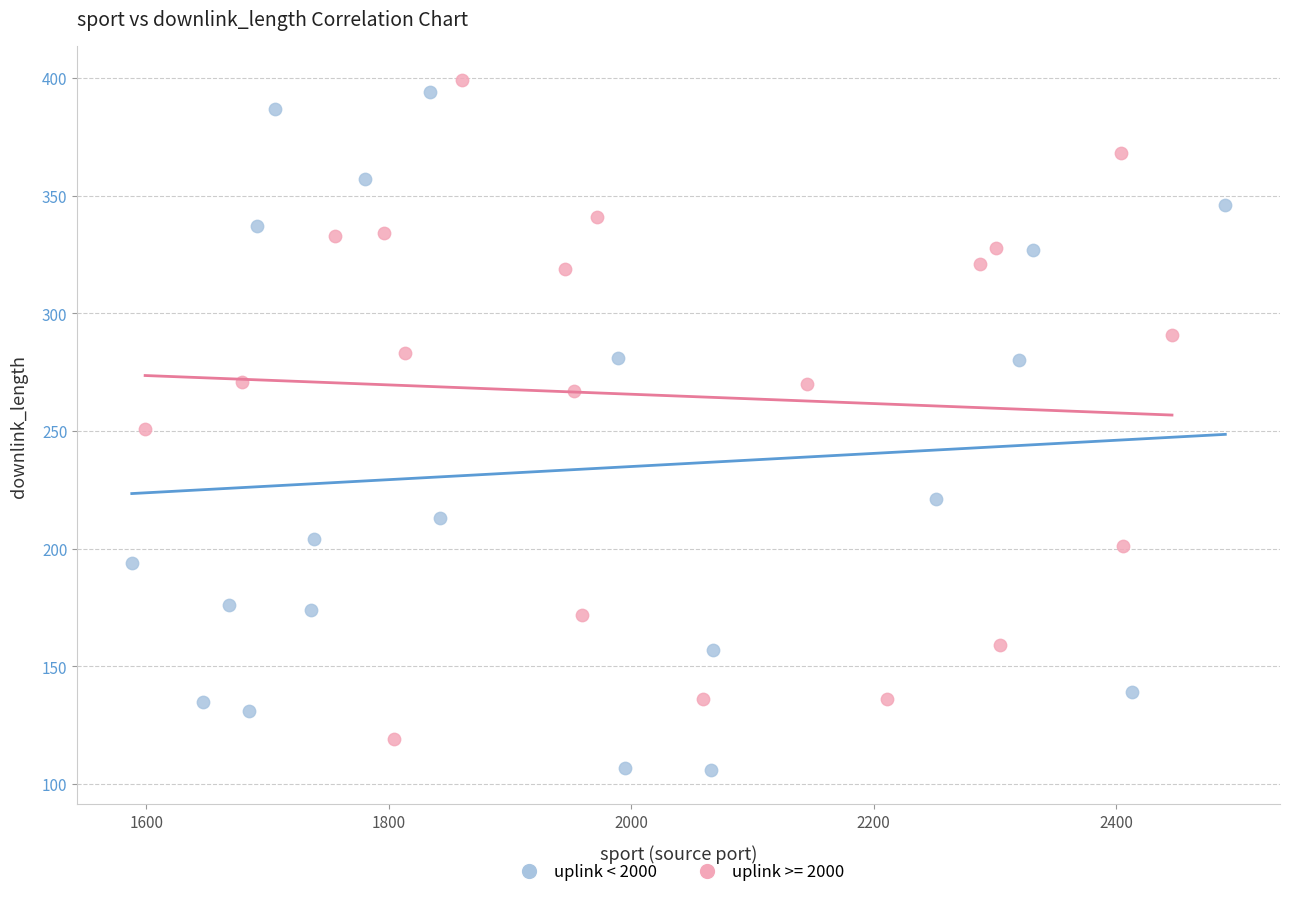

Which series reaches the minimum Y coordinate?

uplink < 2000